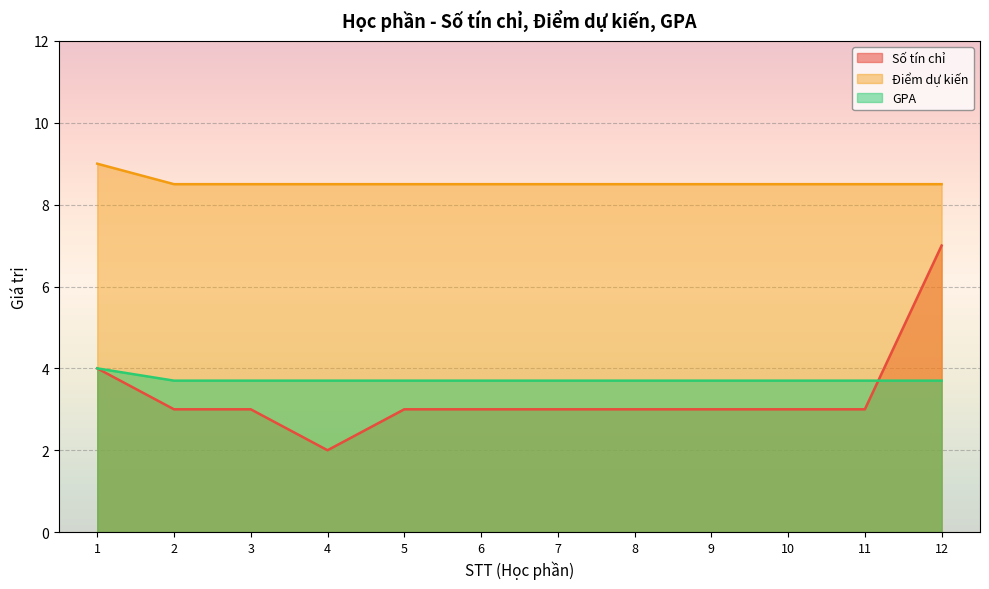

Between 7 and 12, which series saw the biggest shift?

Số tín chỉ